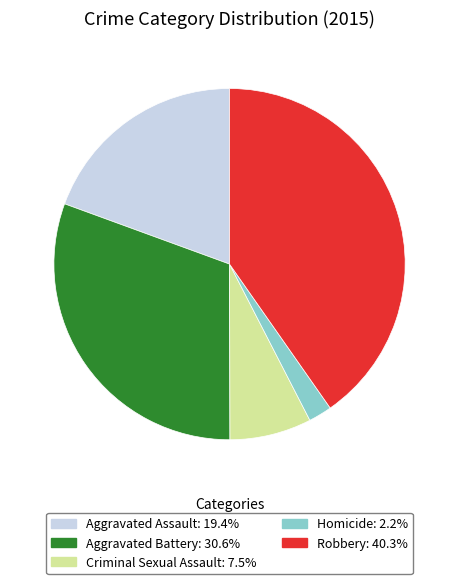

Does Aggravated Battery account for over 50% of the chart?

No